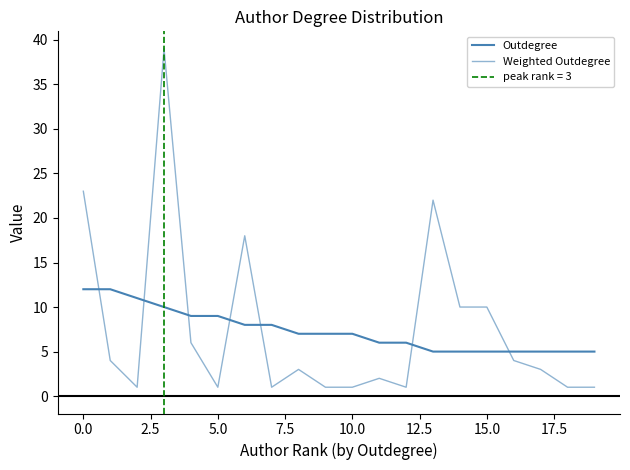

List the series in order of their overall mean, highest first.

Weighted Outdegree, Outdegree